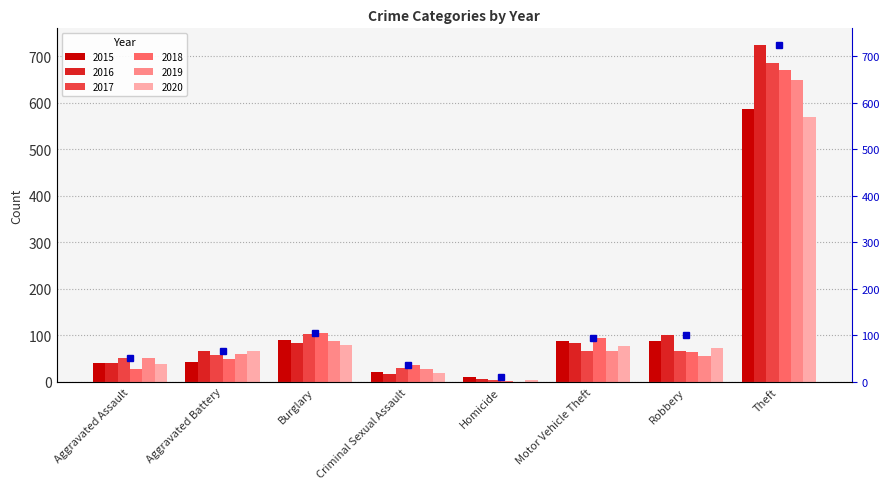

What is the spread (max minus min) of values at Homicide?

11